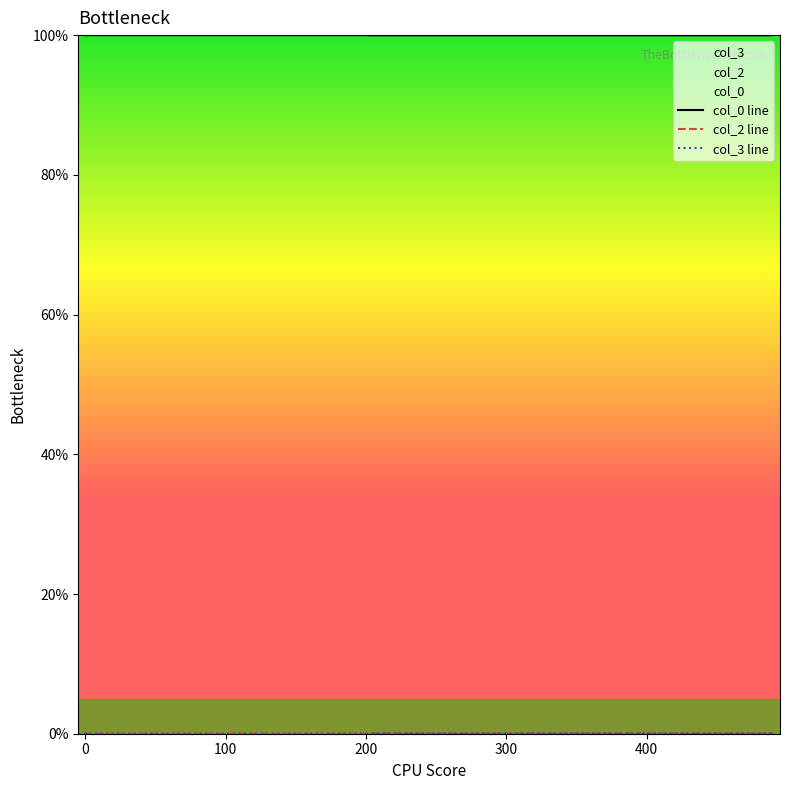

How many lines are shown in the chart?

3